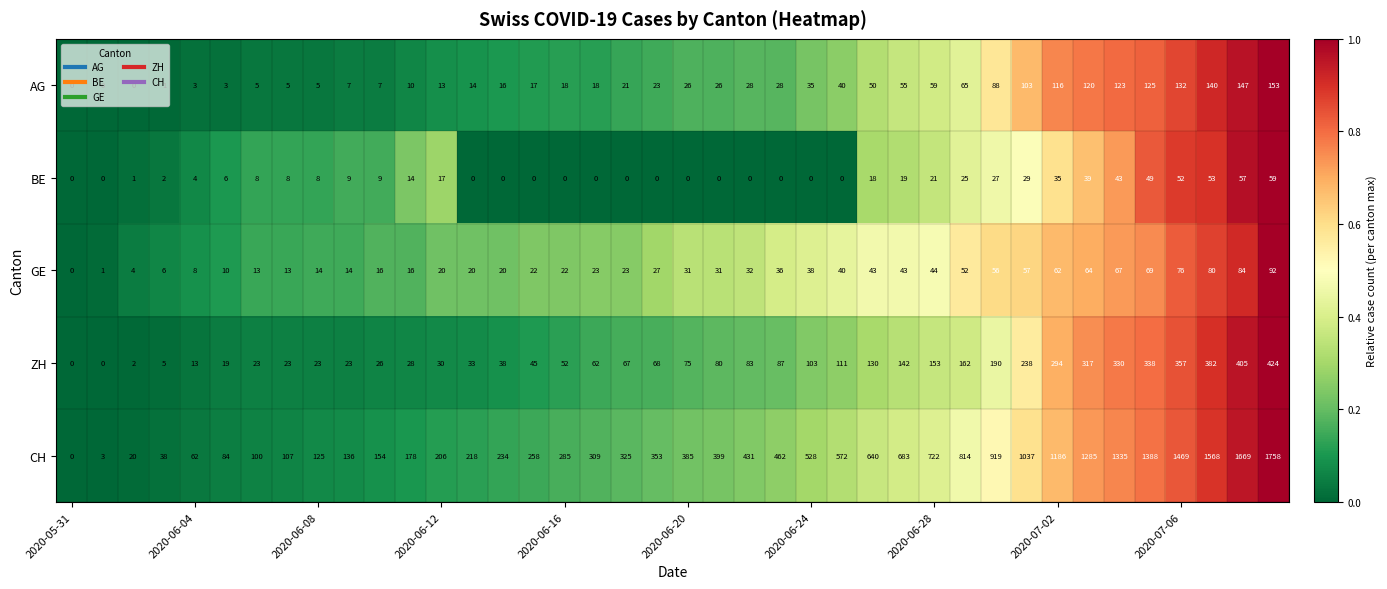

At how many categories does at least one series exceed 1154?

8